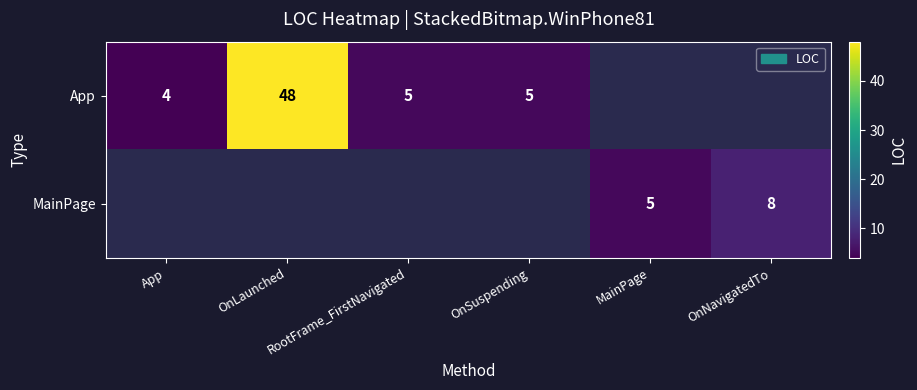

Which category has the highest value in the App series?

OnLaunched